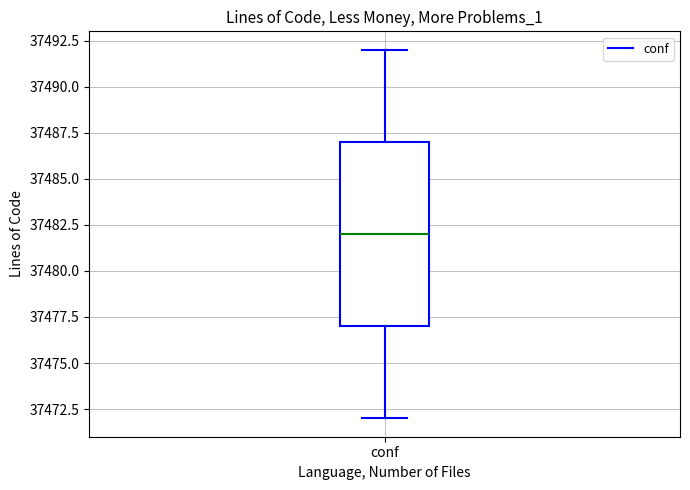

Where does the lower whisker of the box for conf end on the y-axis? The values are not printed on the chart, so give them approximately, as read against the axis.

37472